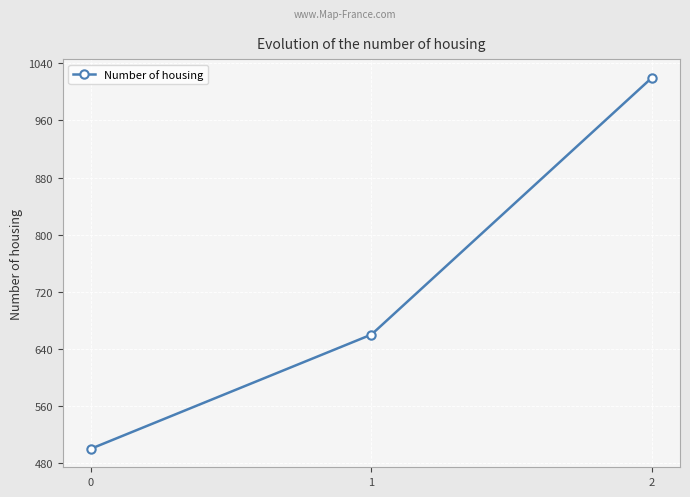

Count the number of data series in this chart.

1